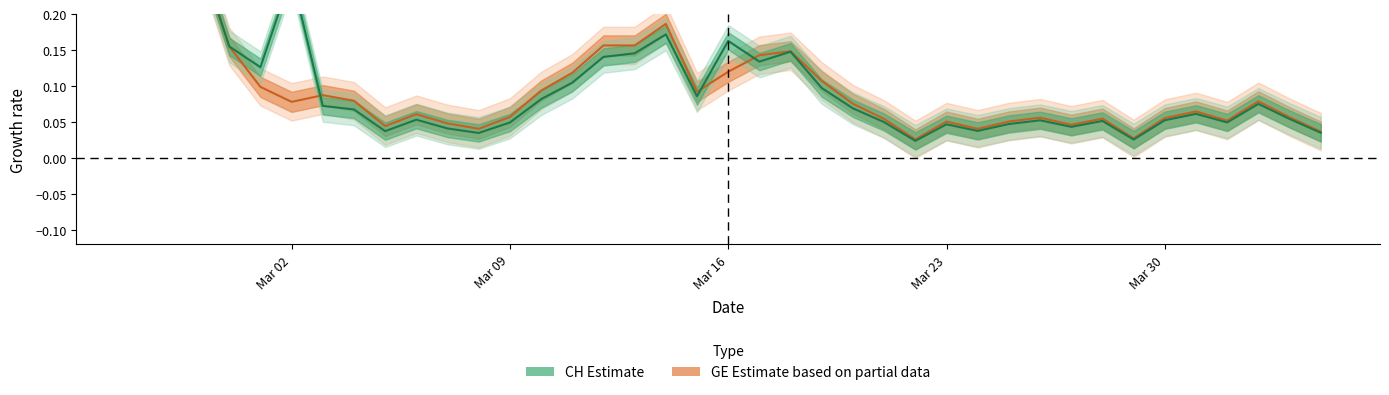

Which series has the widest spread of values?

CH